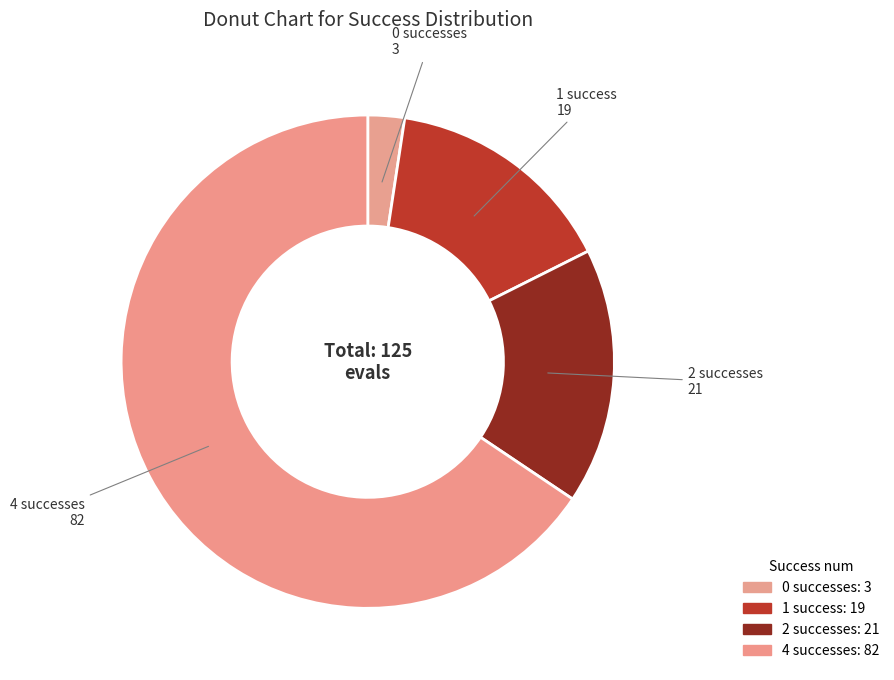

Combined, do 1 and 2 account for over 50%?

No